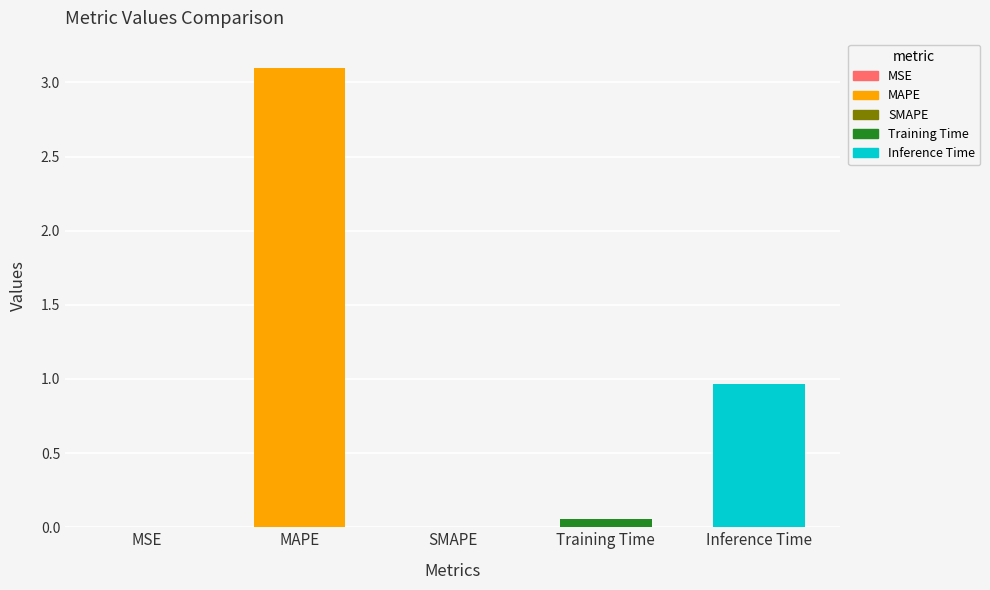

What is the greatest value displayed?

3.1